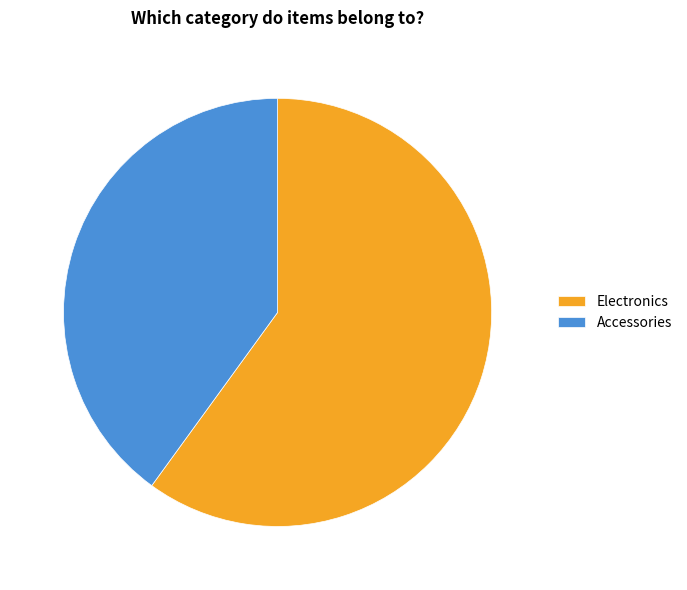

Do Accessories and Electronics together represent more than half of the pie?

Yes